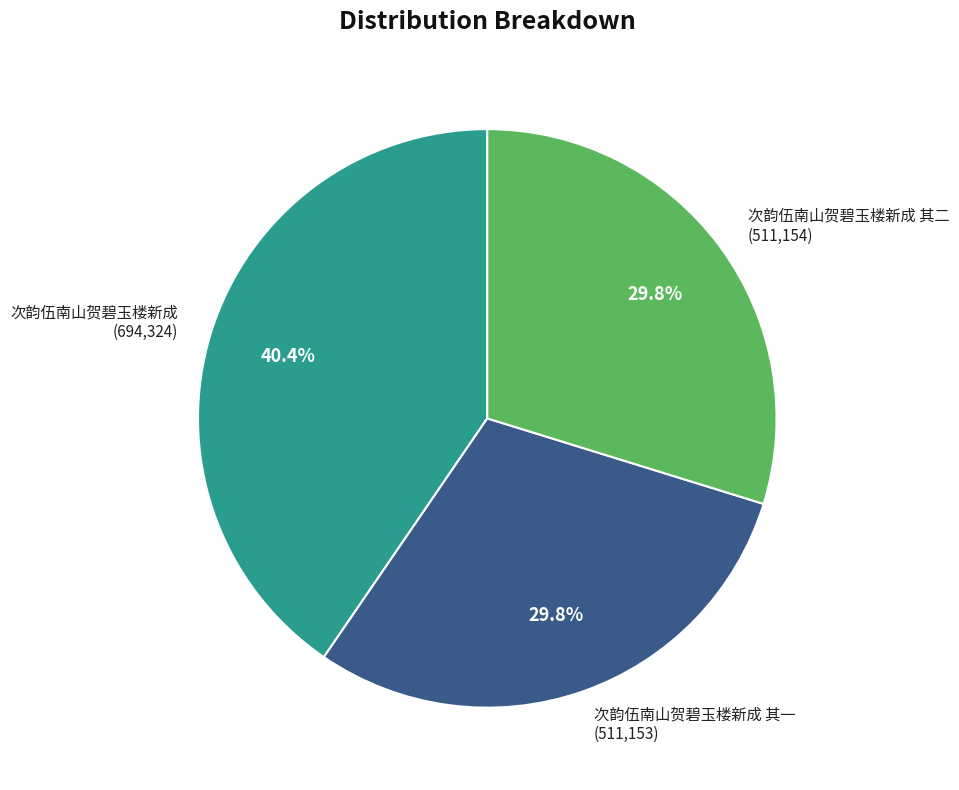

Do 次韵伍南山贺碧玉楼新成 (694,324) and 次韵伍南山贺碧玉楼新成 其二 (511,154) together represent more than half of the pie?

Yes